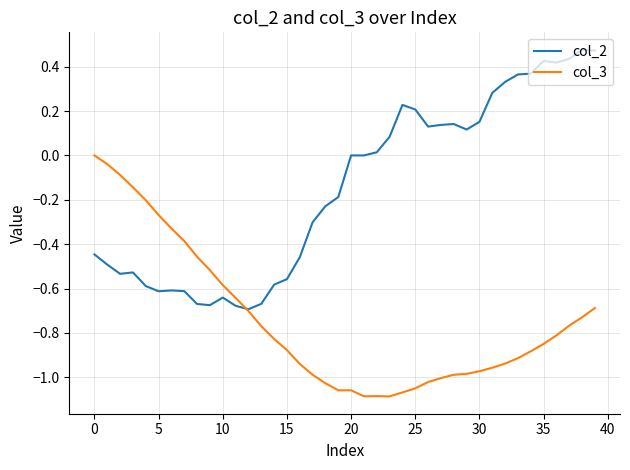

List the series in order of their peak value, lowest first.

col_3, col_2